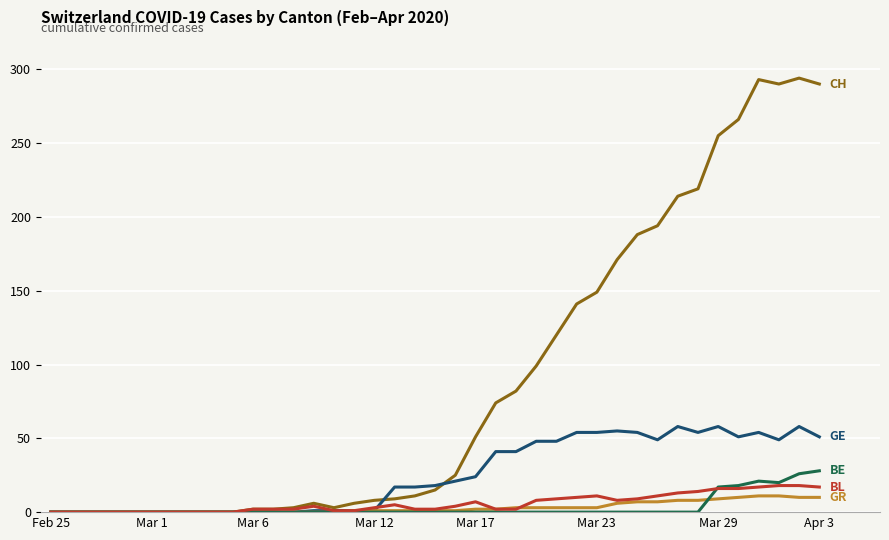

What is the greatest value displayed?

294